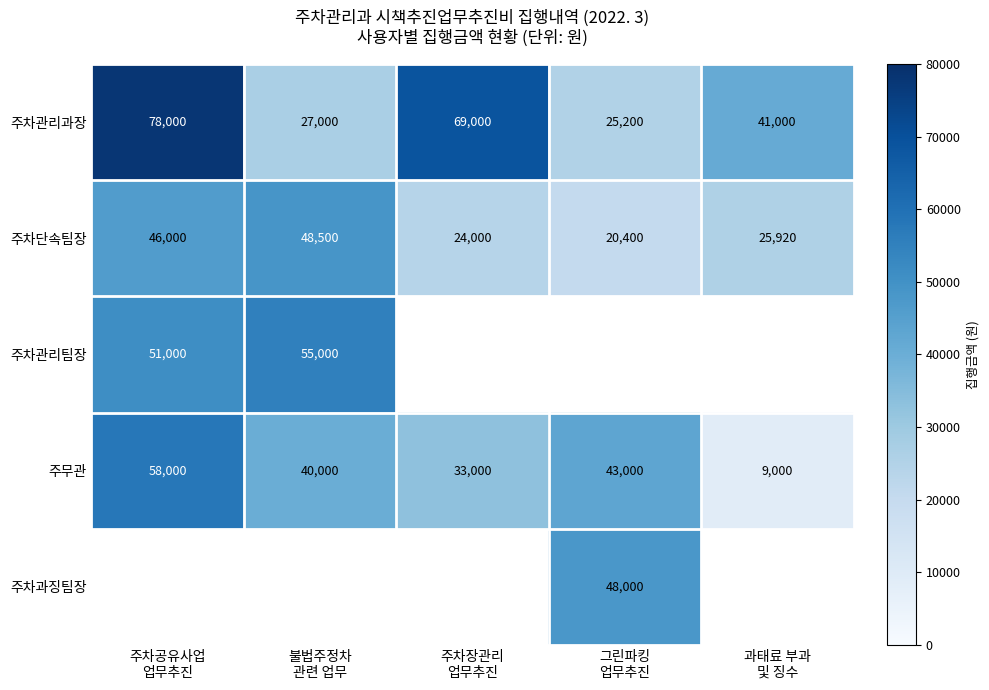

What is the lowest value of the 주차관리과장 series?

25200